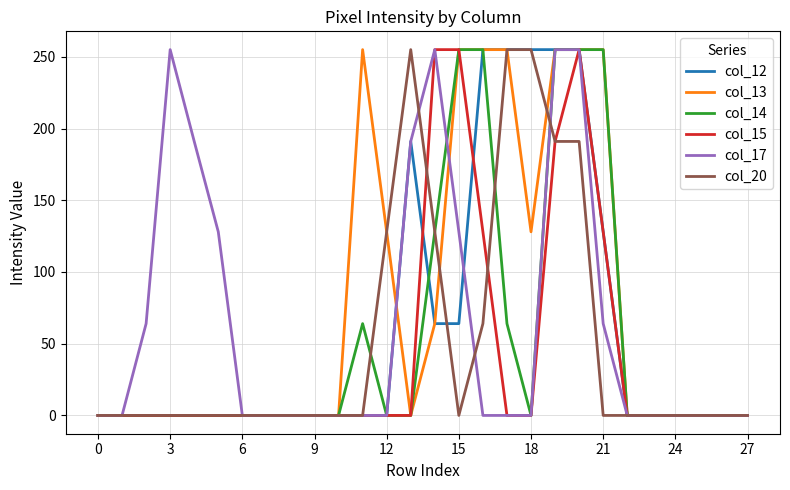

Count the col_13 values in the range 0 to 255.

28